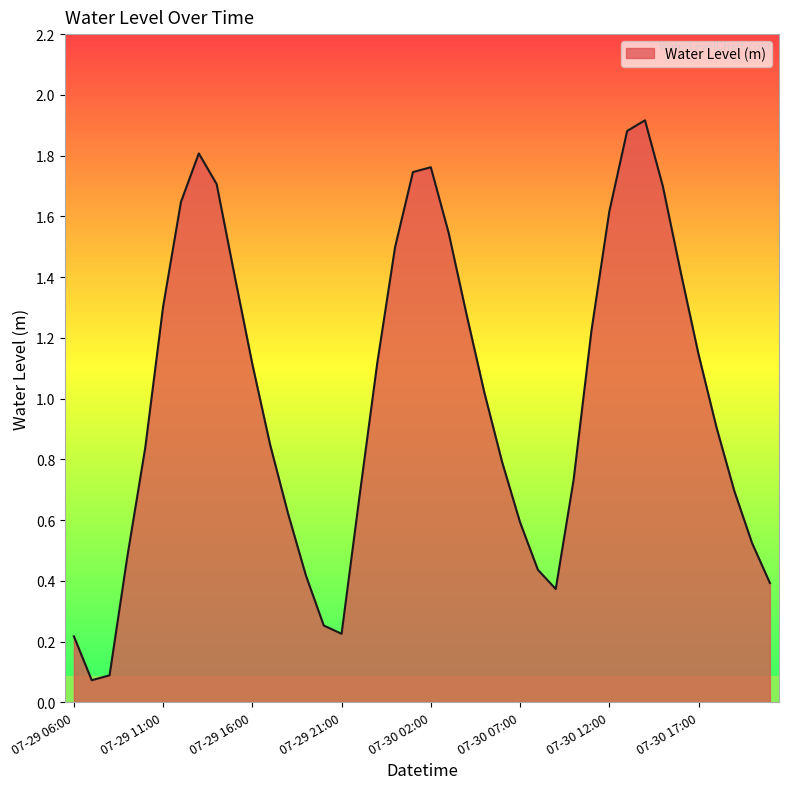

What is the greatest value displayed?

1.9